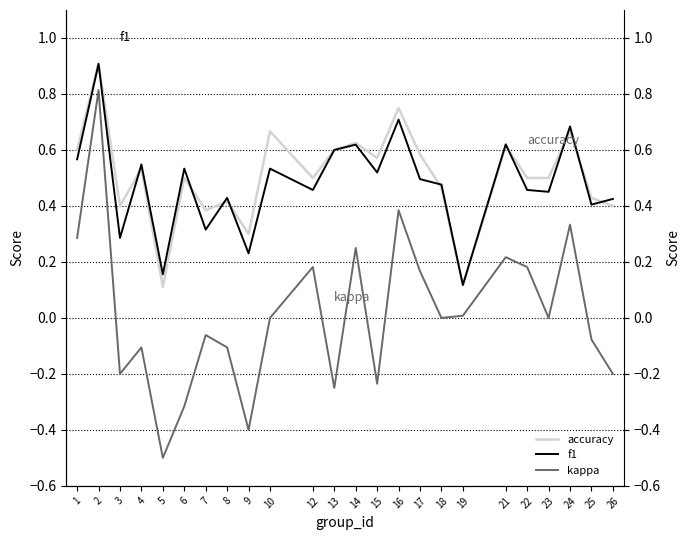

List the series in order of their peak value, lowest first.

kappa, f1, accuracy